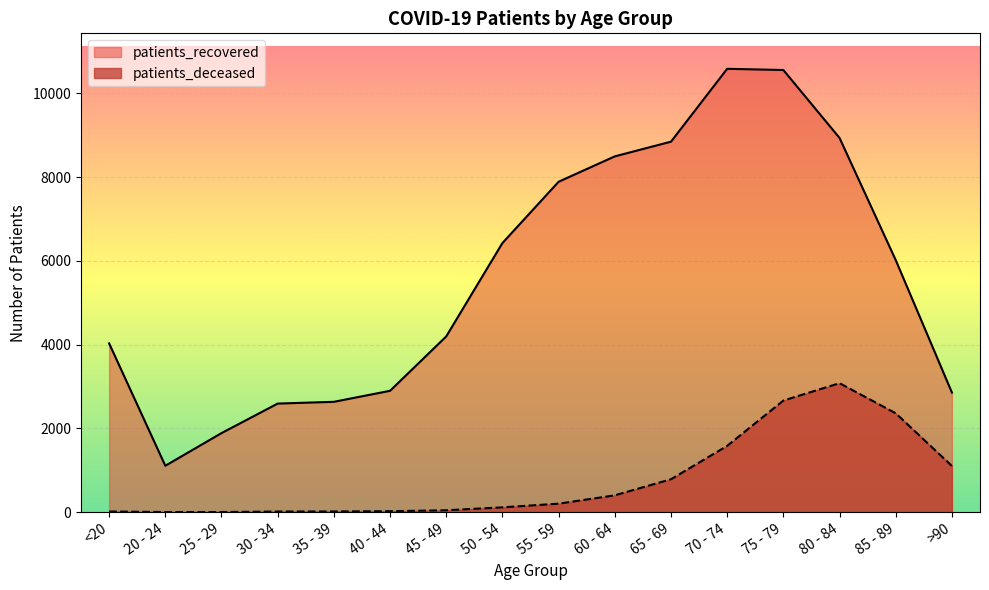

Which series changed the most between 20 - 24 and >90?

patients_recovered